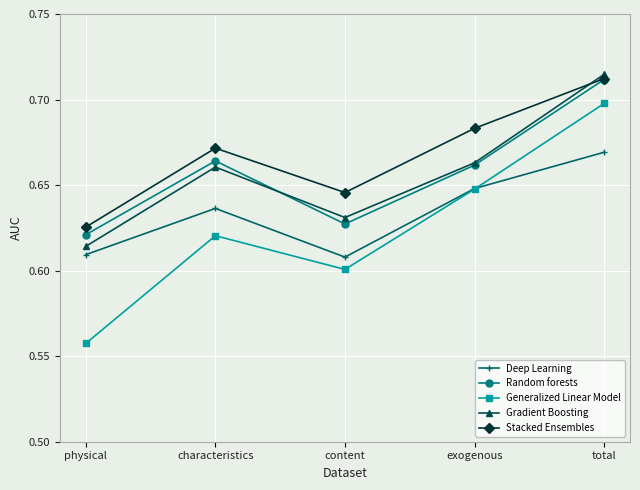

True or false: Generalized Linear Model and Random forests cross at least once.

False